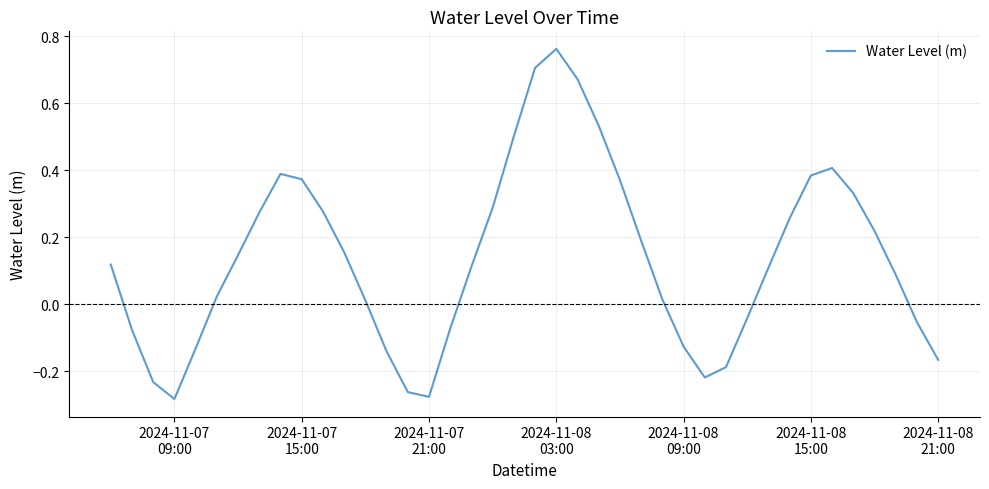

What is the difference between the second highest and minimum values?

1.0